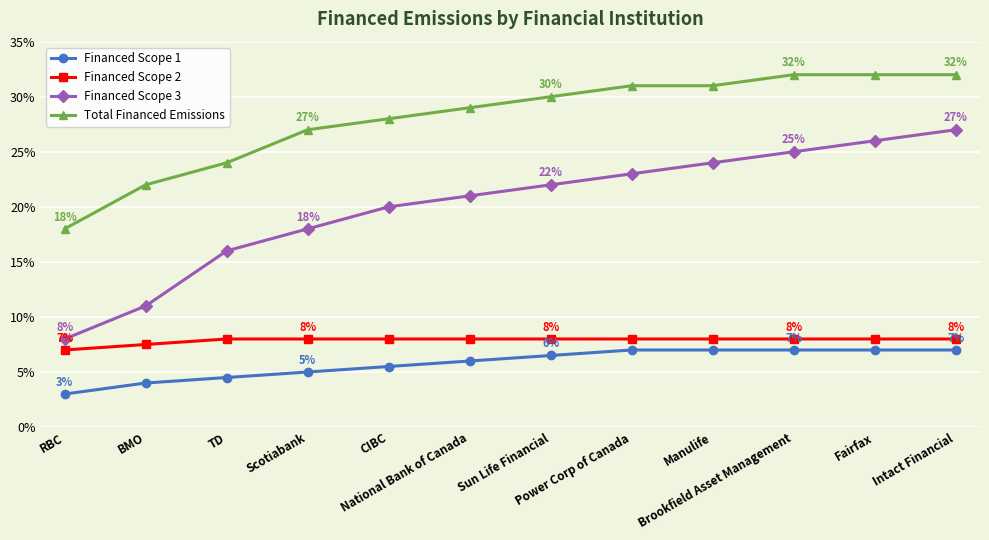

What is the value of the Financed Scope 2 point at the 4th from the left?

8.0